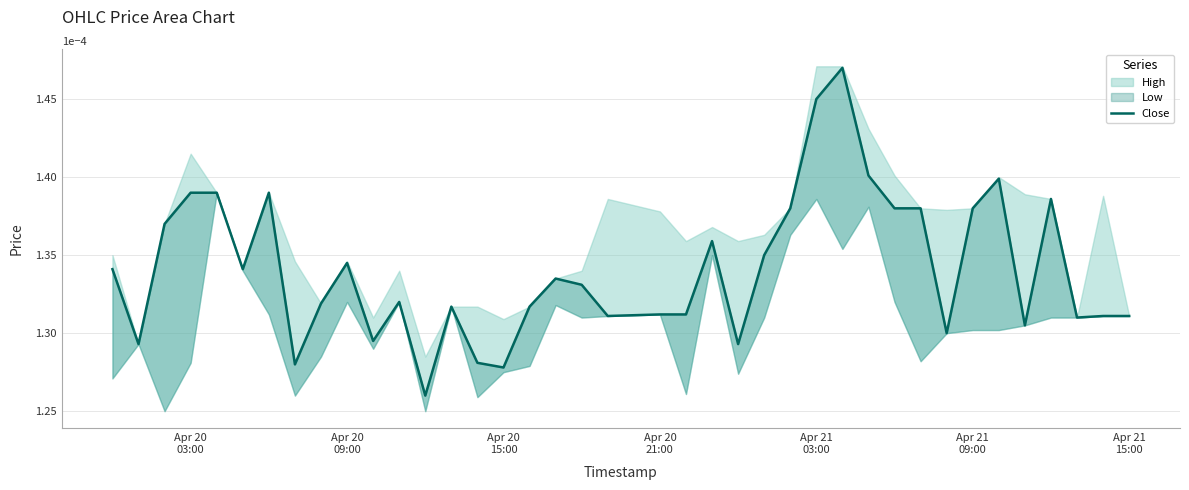

Is it true that the value at 27 is 0.0?

False